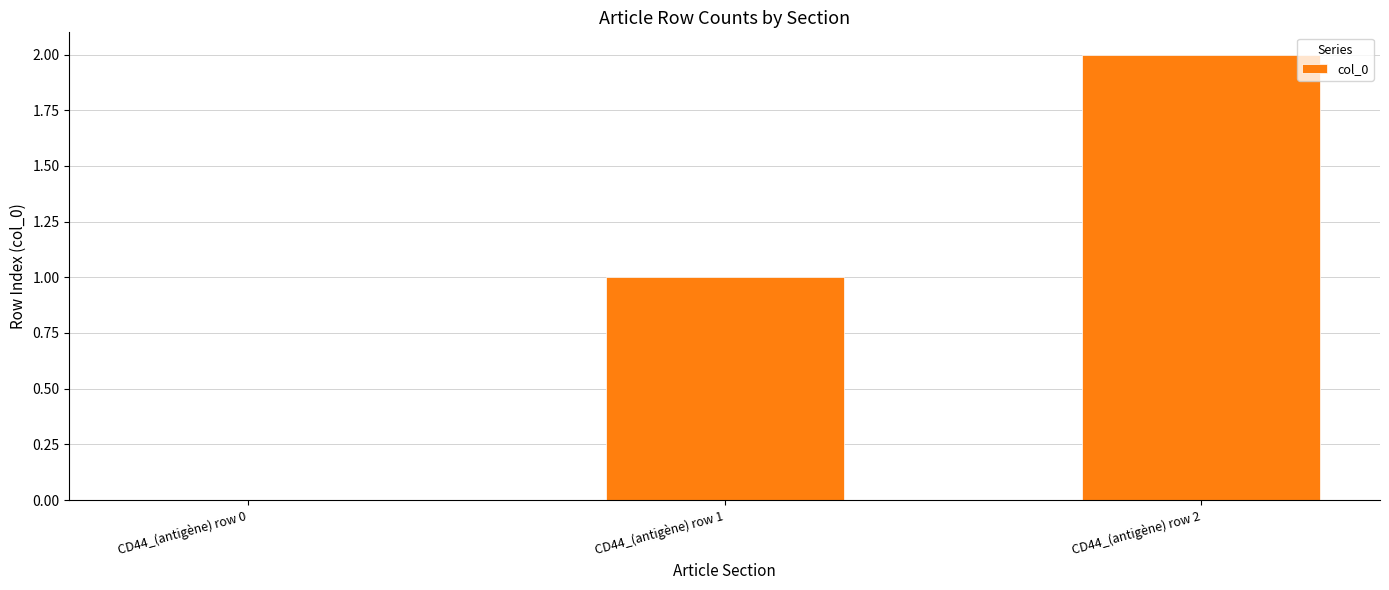

True or false: the data shows 1 at CD44_(antigène) row 1.

True